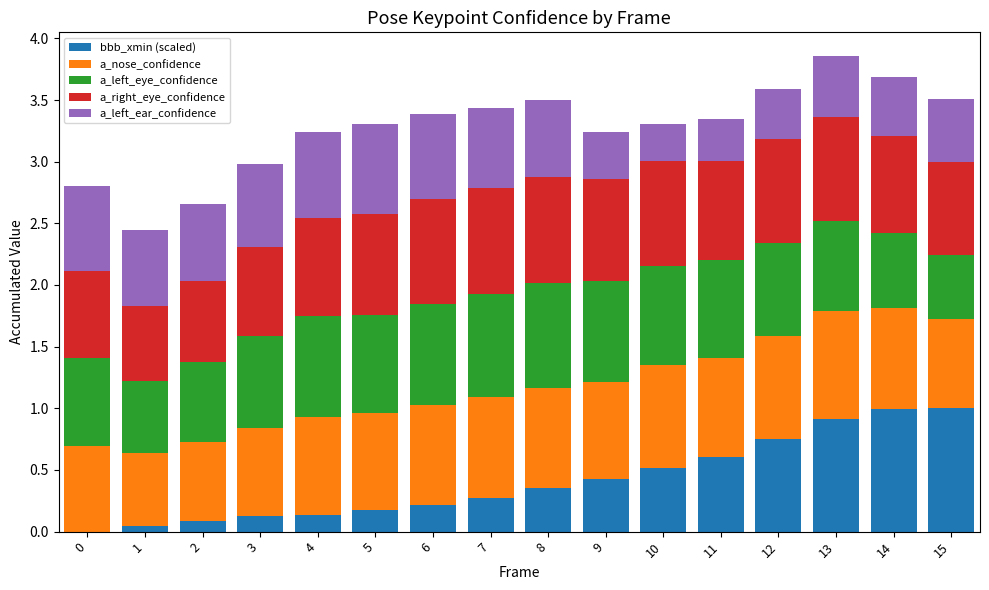

The value of bbb_xmin (scaled) at 6 is 0.2. True or false?

True